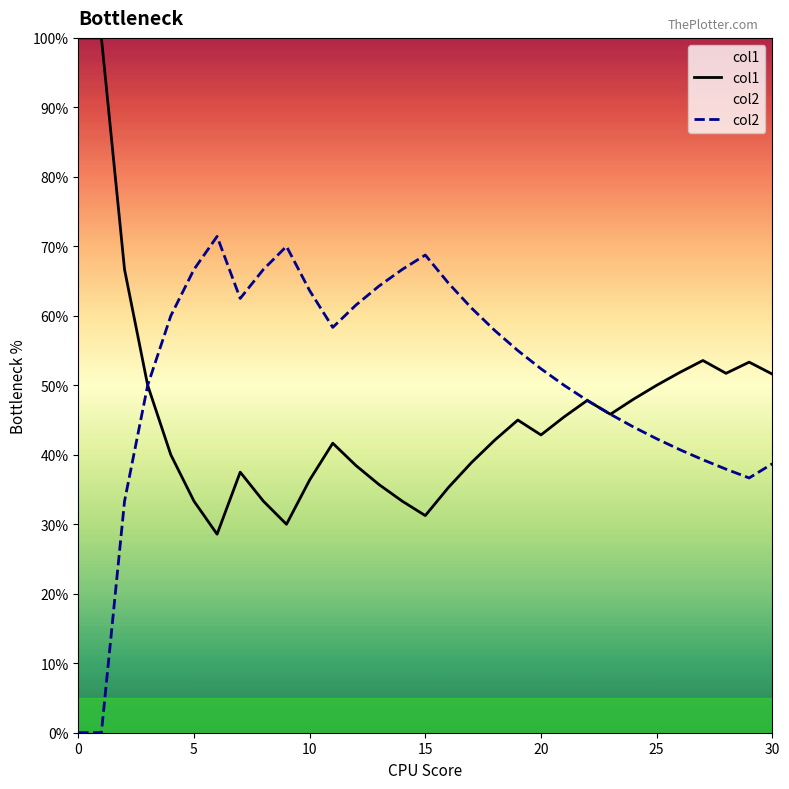

How many distinct data groups are displayed?

2